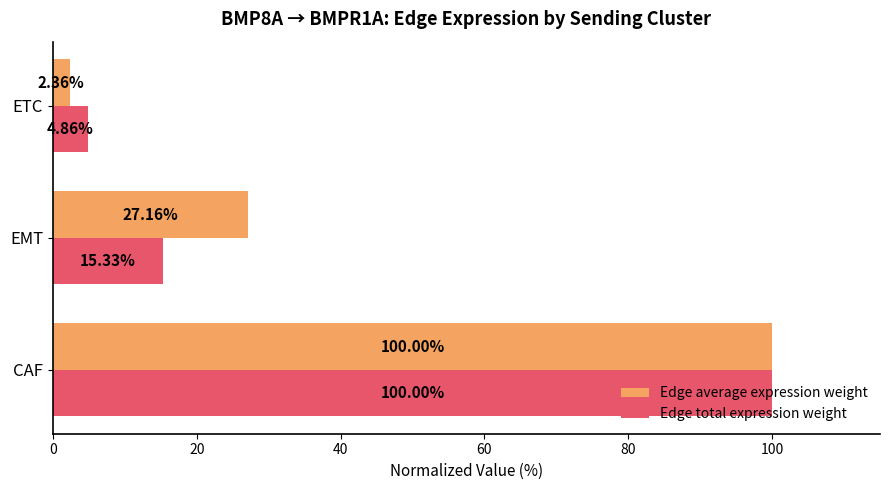

What is the greatest value displayed?

100.0